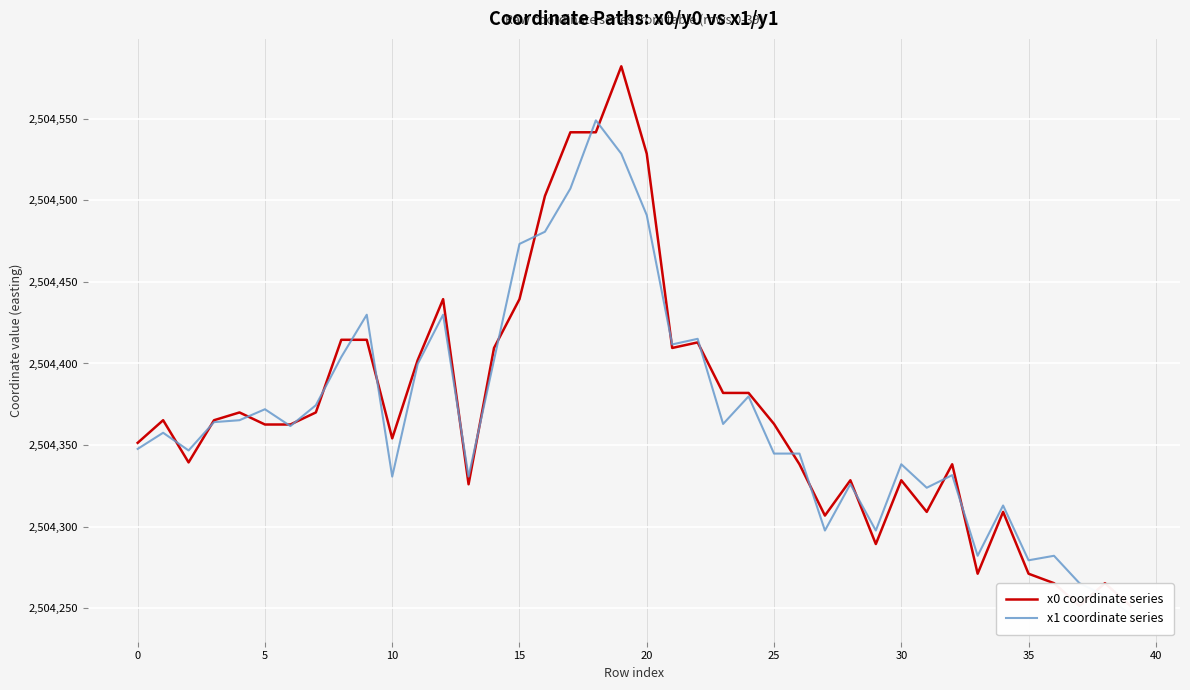

Rank the series by their average value, from lowest to highest.

x1 coordinate series, x0 coordinate series